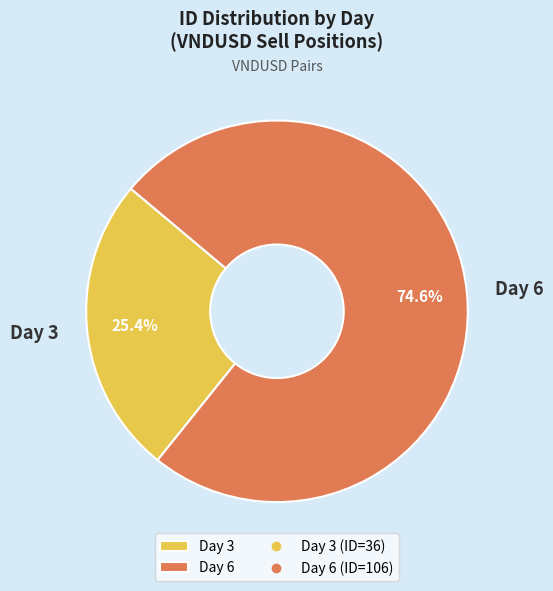

Is it true that Day 6 is 66% of the pie?

False